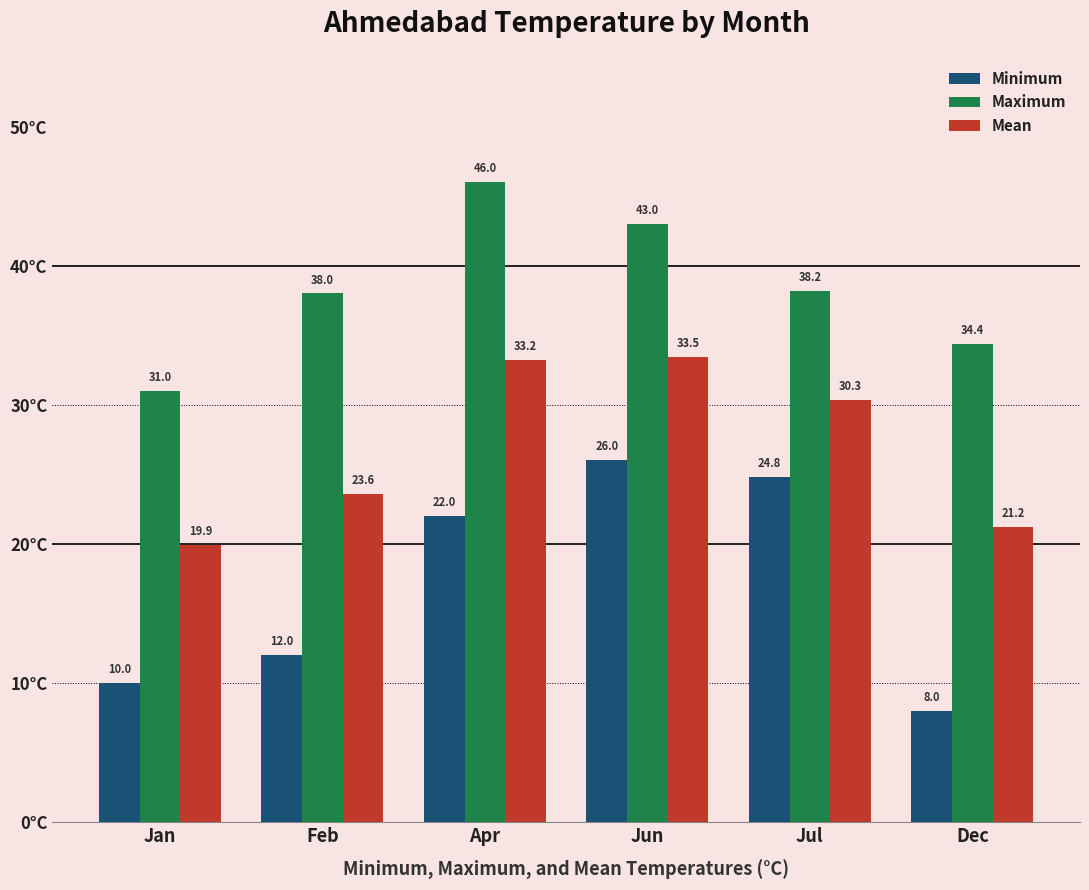

Between Apr and Dec, which series saw the biggest shift?

Minimum